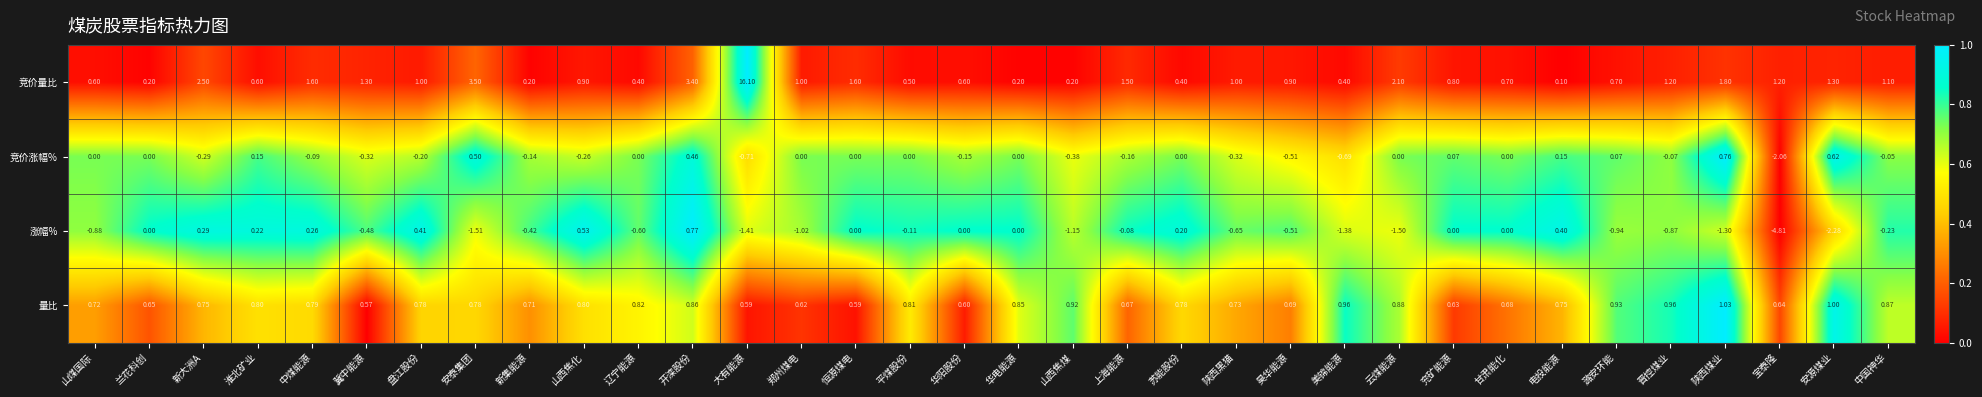

Is the value of 量比 at 山煤国际 greater than the value of 竞价量比 at 陕西黑猫?

No